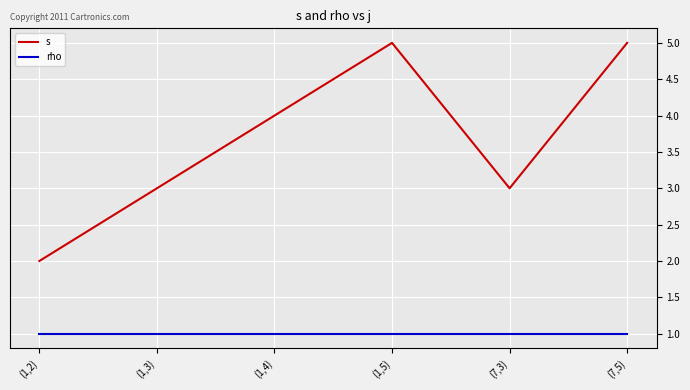

True or false: rho has a value of 1 at (1,3).

True